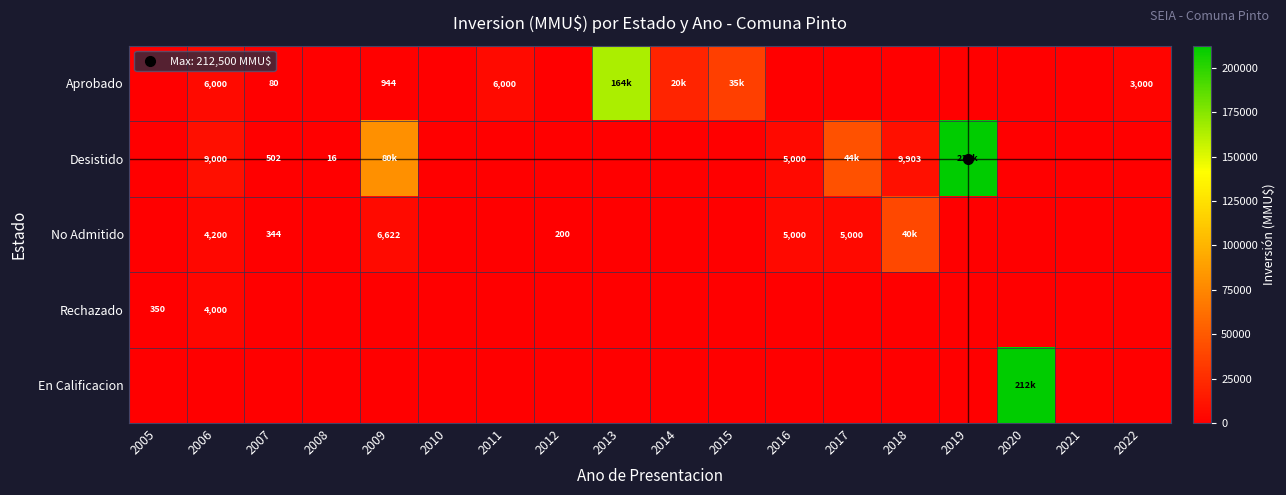

Which category has the highest value across all series?

2019